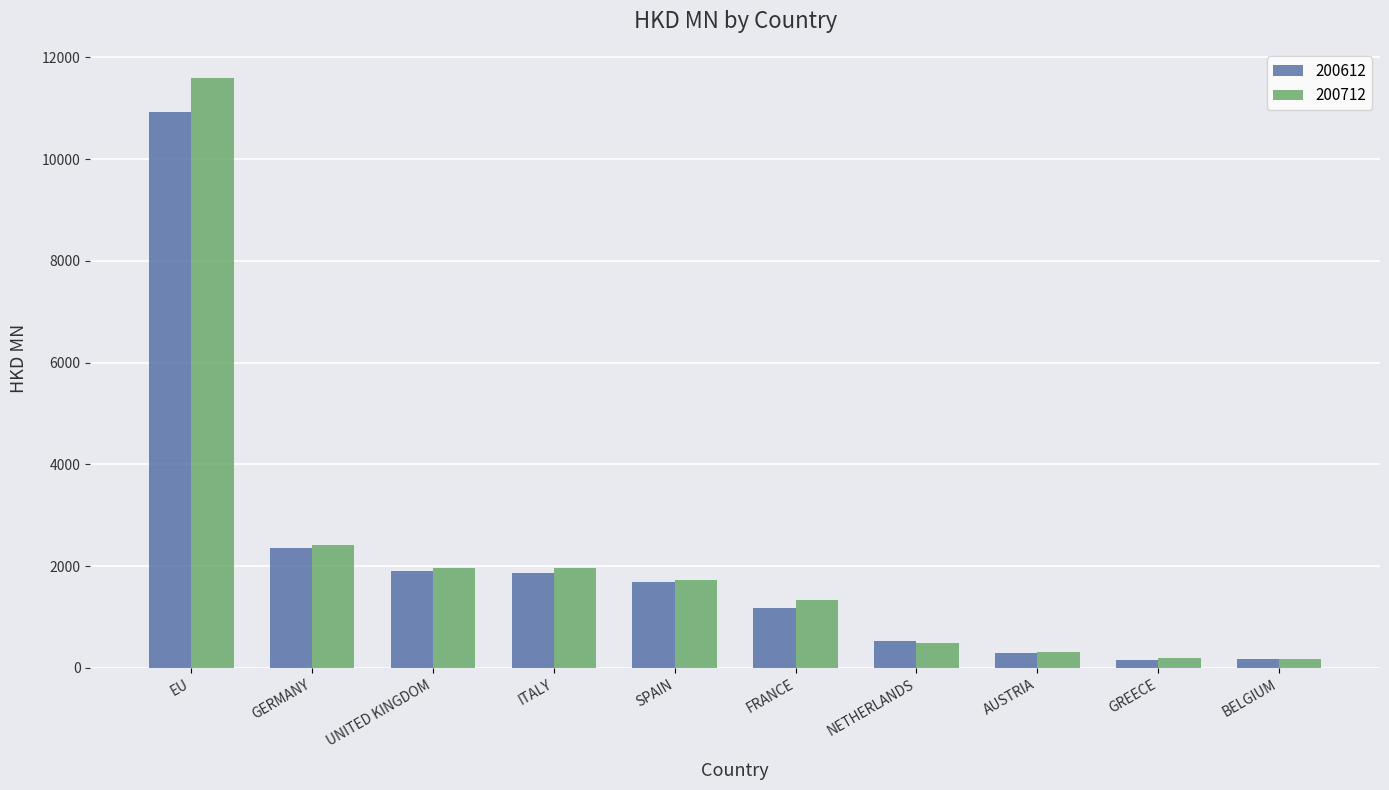

The value of 200712 at GREECE is 188.0. True or false?

True